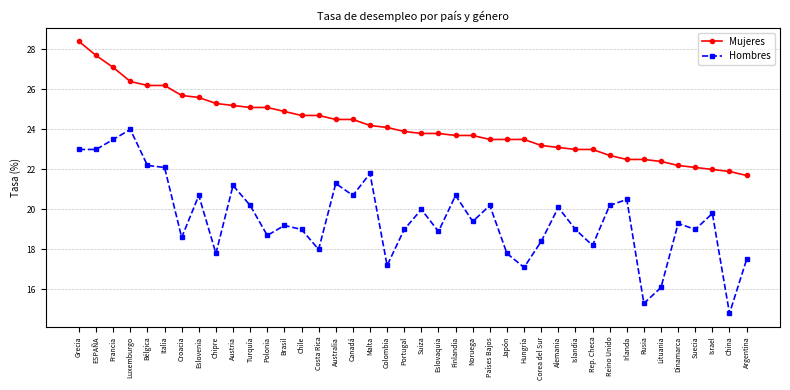

True or false: Hombres and Mujeres cross at least once.

False